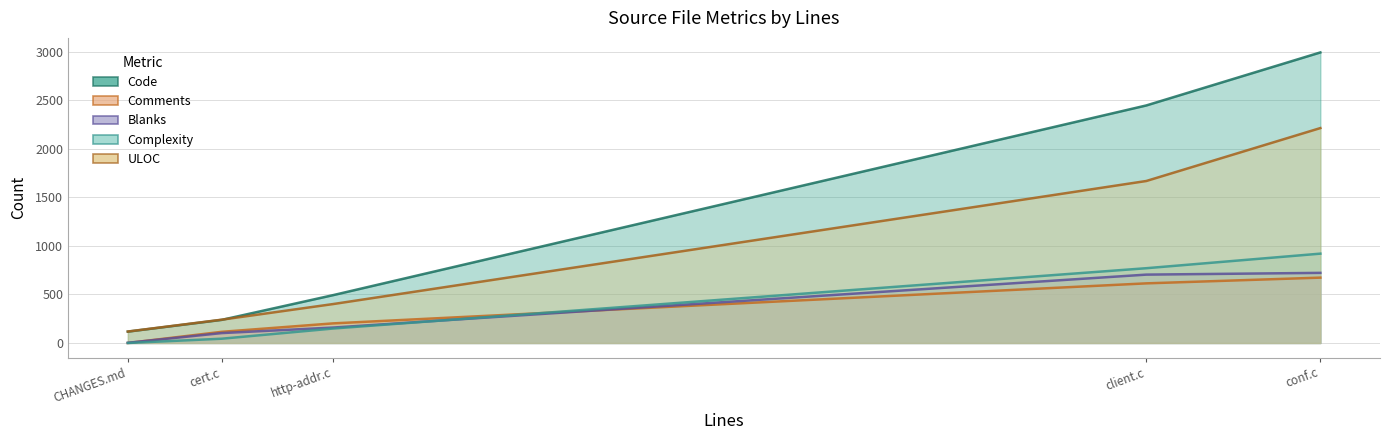

True or false: ULOC has more than 0 interior local peaks.

True